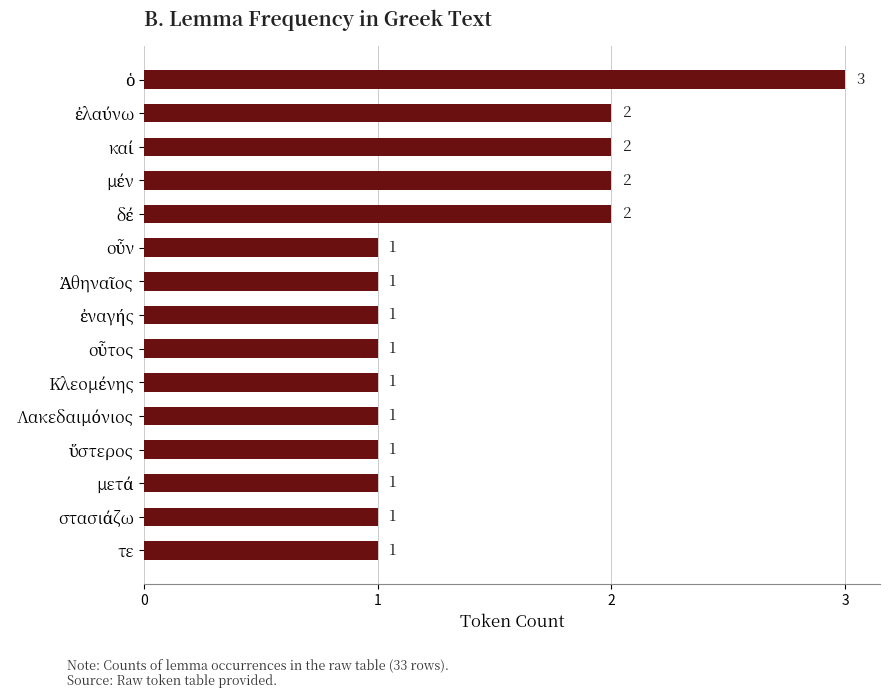

What is the sum of all values?

21